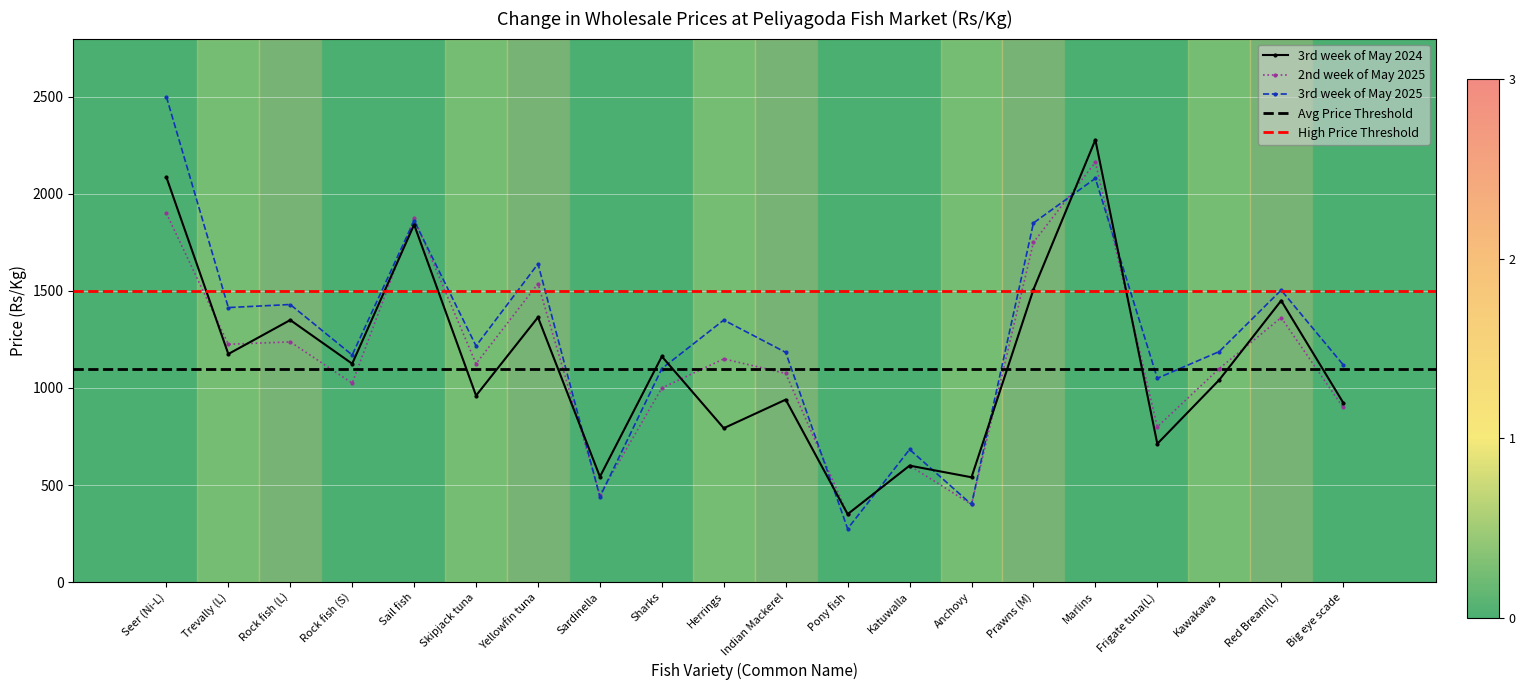

Read the 3rd week of May 2025 value at Rock fish (L).

1430.0